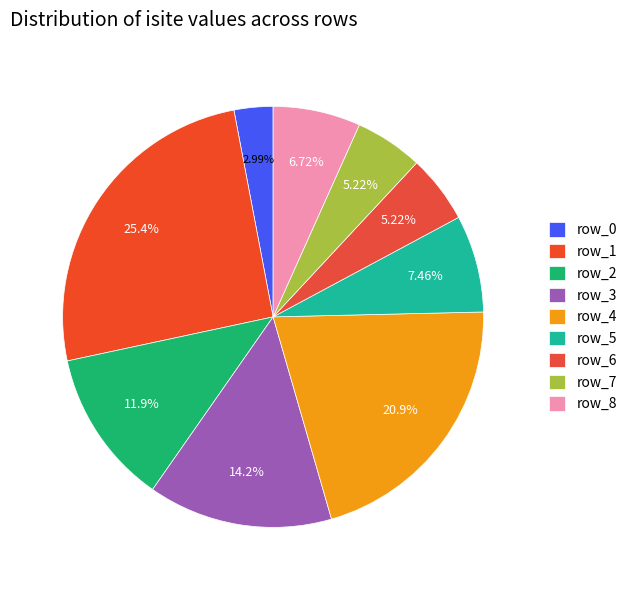

How many segments does this pie chart have?

9